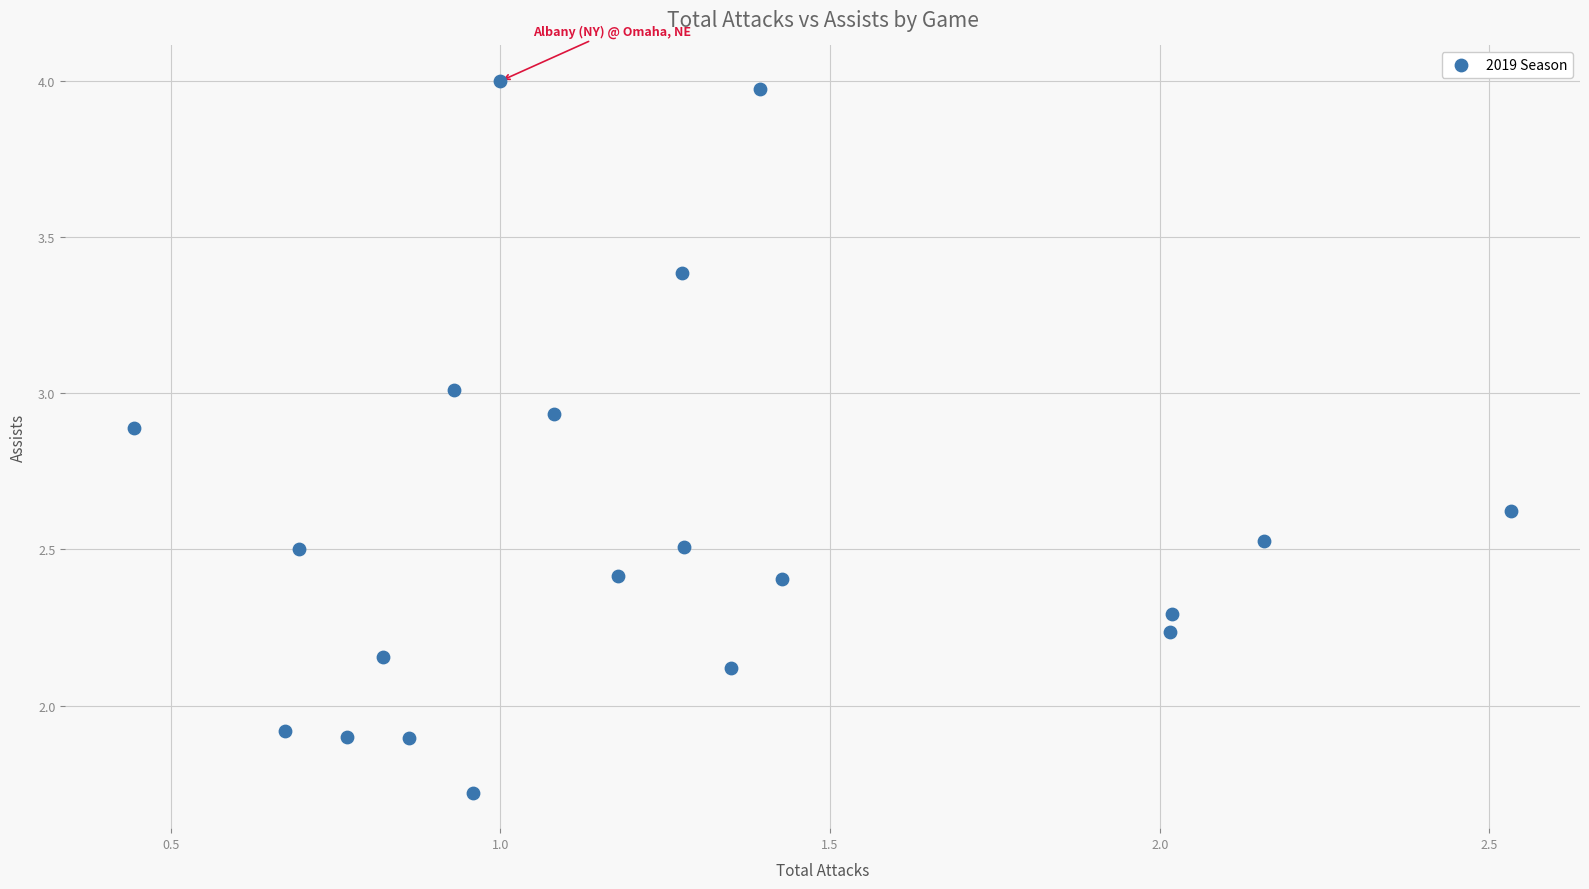

What is the range of X values (max minus min)?

2.1